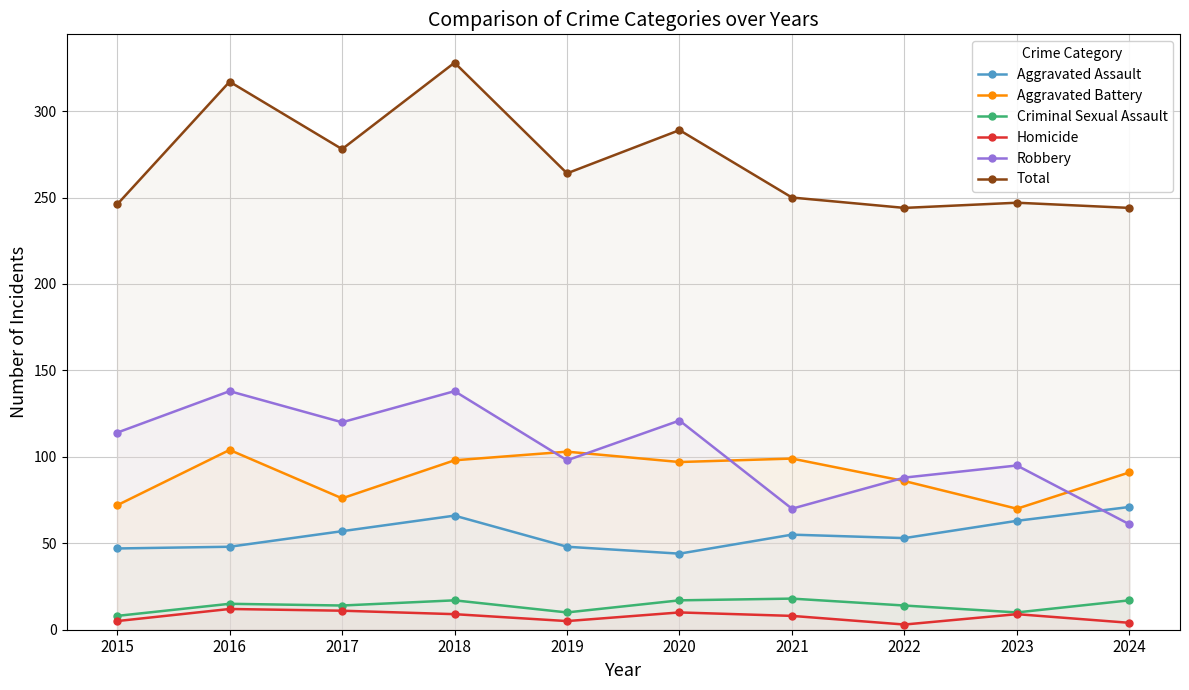

Reading left to right, extract all data points from this chart.

Aggravated Assault: 47	48	57	66	48	44	55	53	63	71
Aggravated Battery: 72	104	76	98	103	97	99	86	70	91
Criminal Sexual Assault: 8	15	14	17	10	17	18	14	10	17
Homicide: 5	12	11	9	5	10	8	3	9	4
Robbery: 114	138	120	138	98	121	70	88	95	61
Total: 246	317	278	328	264	289	250	244	247	244